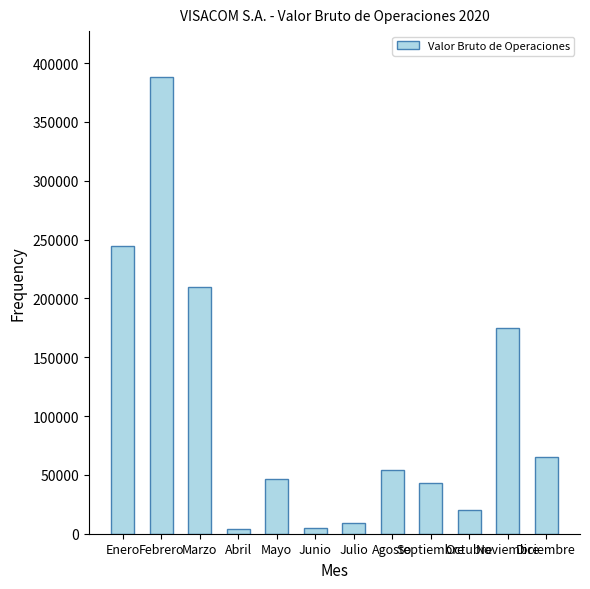

What is the average value?

105432.2